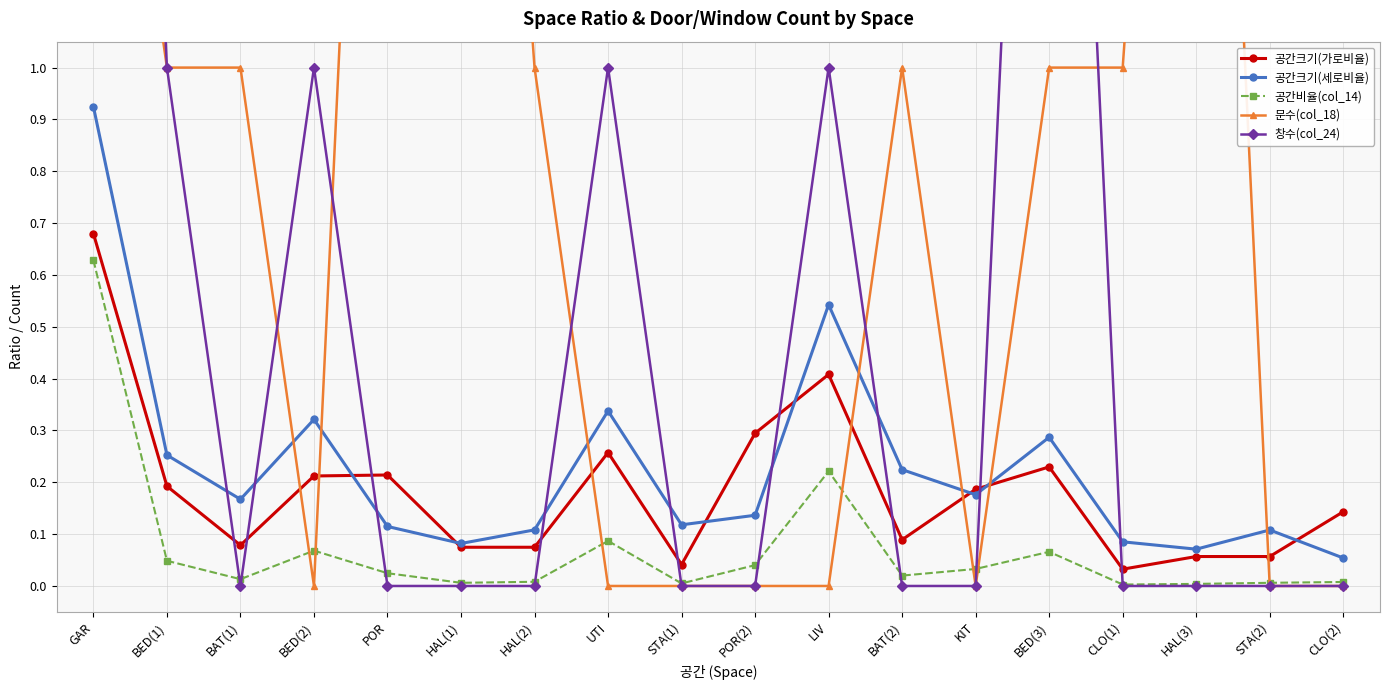

Which series has the largest range (max minus min)?

창수(col_24)